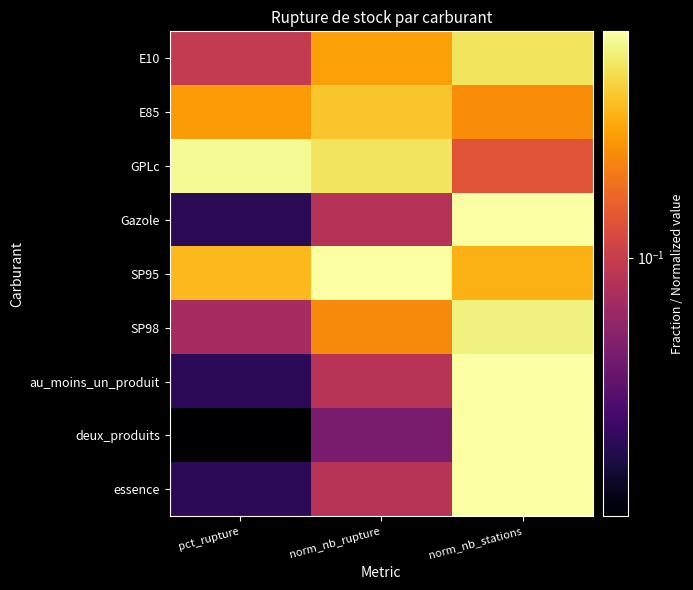

Reading left to right, transcribe all the data shown in this chart.

E10: pct_rupture=0.1	norm_nb_rupture=0.2	norm_nb_stations=0.4
E85: pct_rupture=0.2	norm_nb_rupture=0.3	norm_nb_stations=0.2
GPLc: pct_rupture=0.5	norm_nb_rupture=0.4	norm_nb_stations=0.1
Gazole: pct_rupture=0.0	norm_nb_rupture=0.1	norm_nb_stations=0.5
SP95: pct_rupture=0.3	norm_nb_rupture=0.5	norm_nb_stations=0.3
SP98: pct_rupture=0.1	norm_nb_rupture=0.2	norm_nb_stations=0.4
au_moins_un_produit: pct_rupture=0.0	norm_nb_rupture=0.1	norm_nb_stations=0.5
deux_produits: pct_rupture=0.0	norm_nb_rupture=0.1	norm_nb_stations=0.5
essence: pct_rupture=0.0	norm_nb_rupture=0.1	norm_nb_stations=0.5